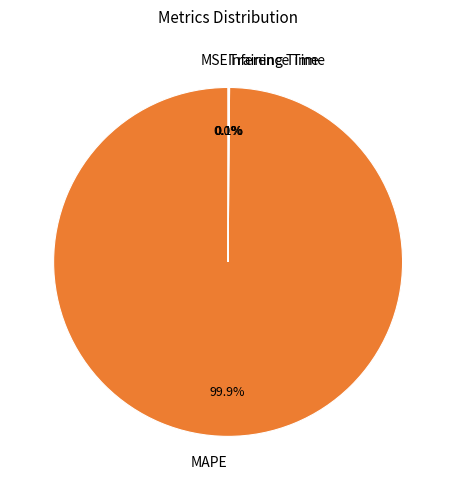

Which slice is the largest?

MAPE